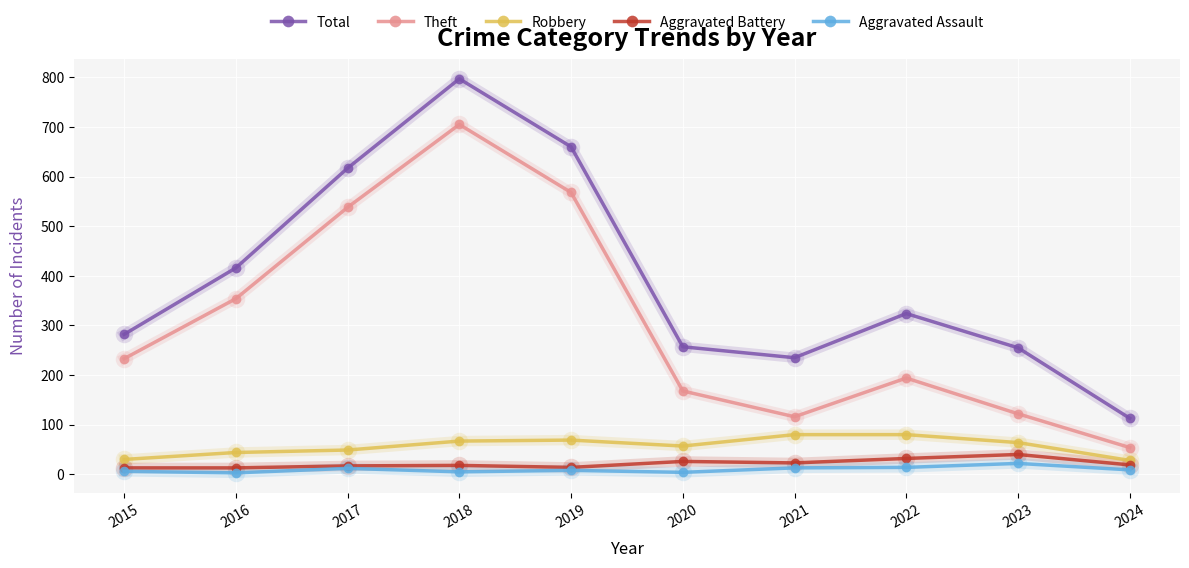

Which label corresponds to the largest value in the chart?

2018